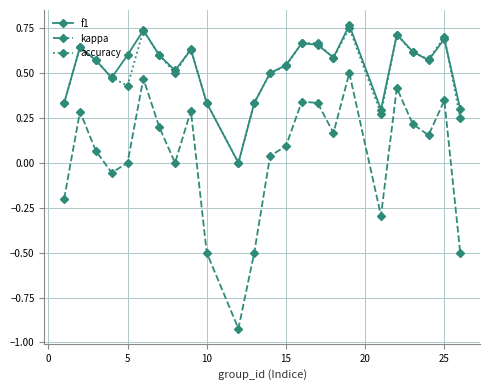

Which series has the largest range (max minus min)?

kappa